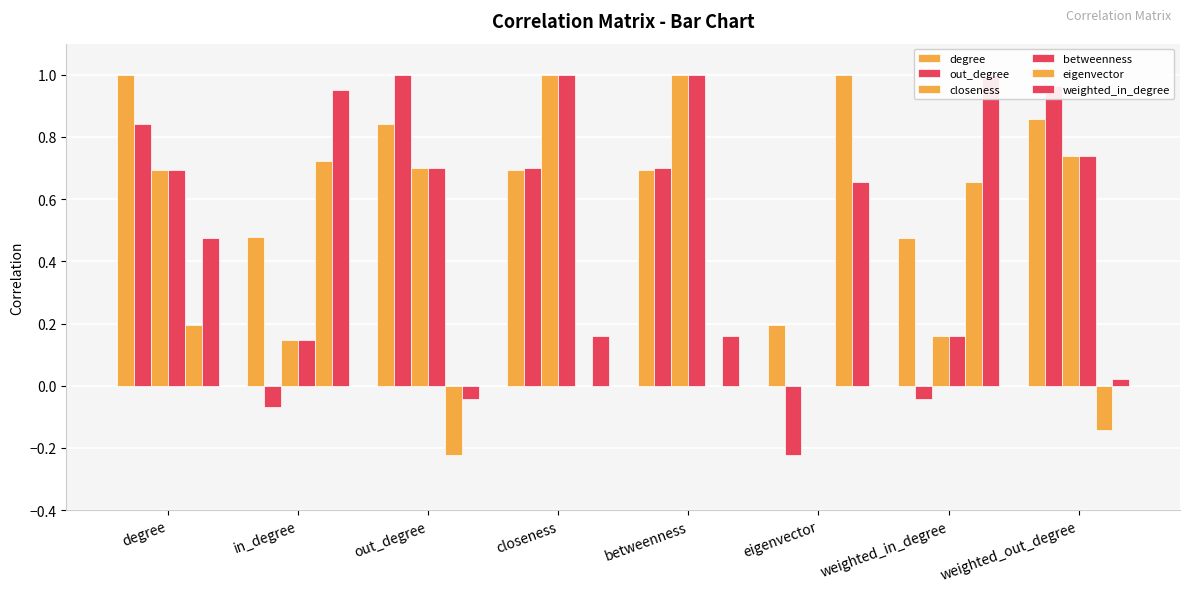

Which has a higher value, degree or closeness?

degree